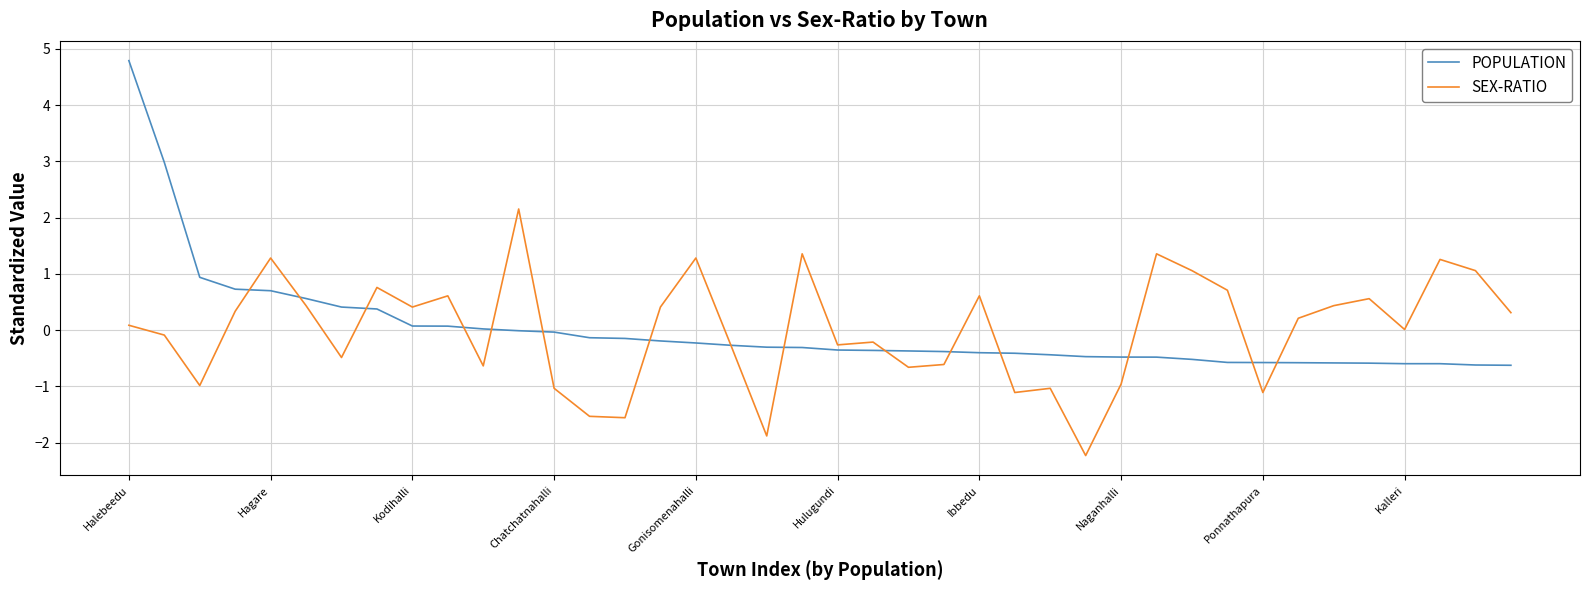

Which series has the widest spread of values?

POPULATION